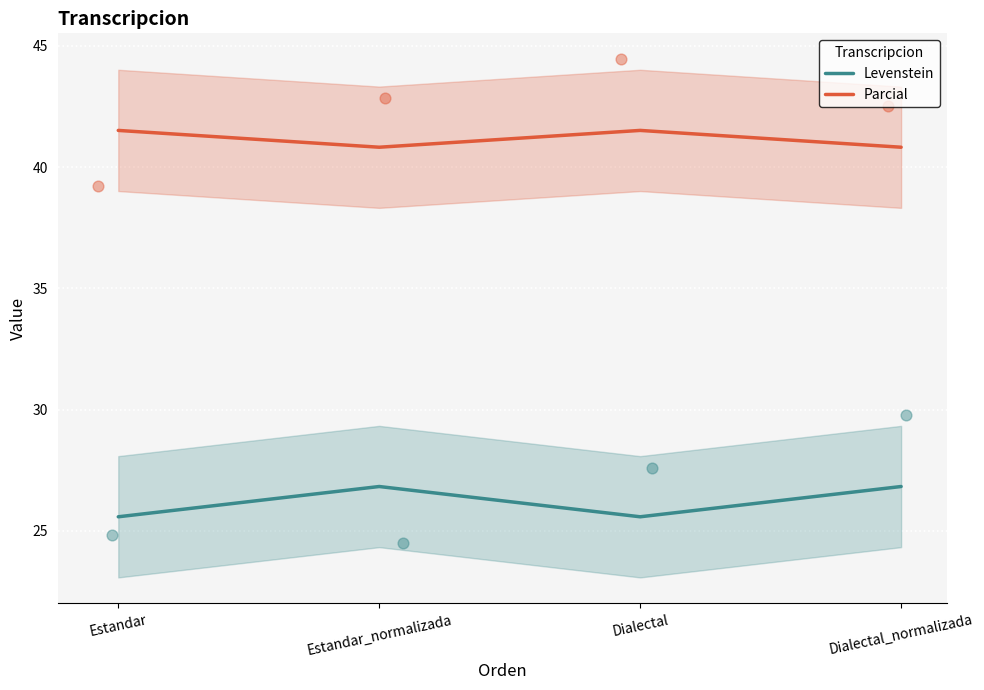

Which series has the largest Y range (max minus min)?

Levenstein